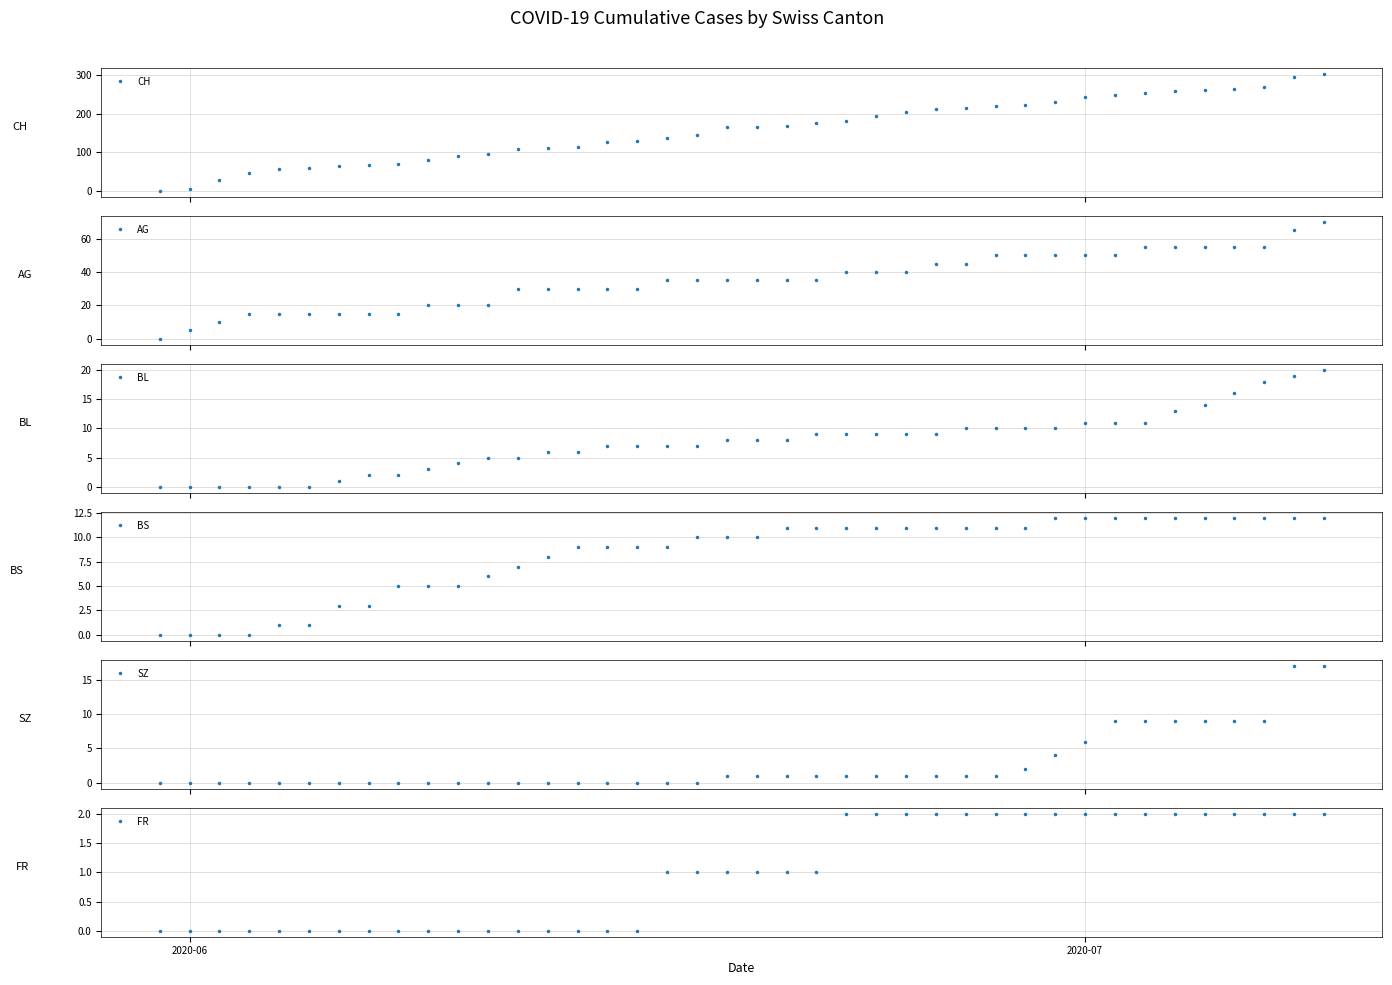

What is the average value of the CH series?

157